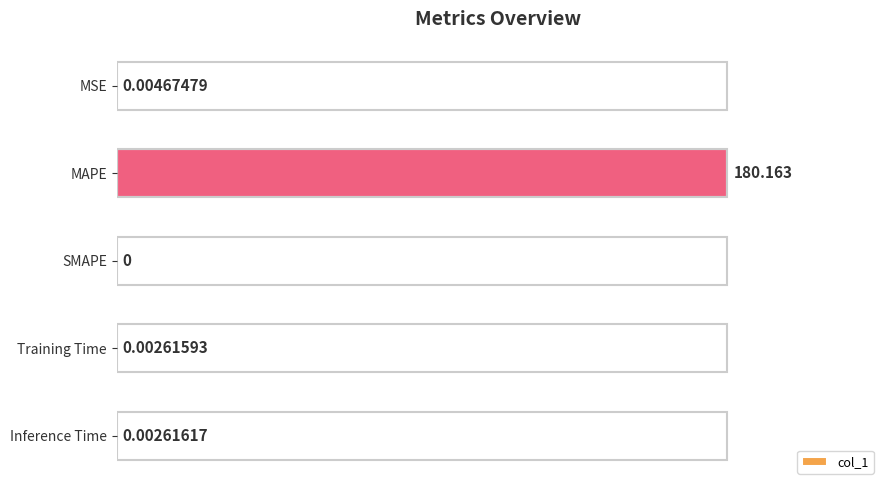

What is the sum of all values?

180.2